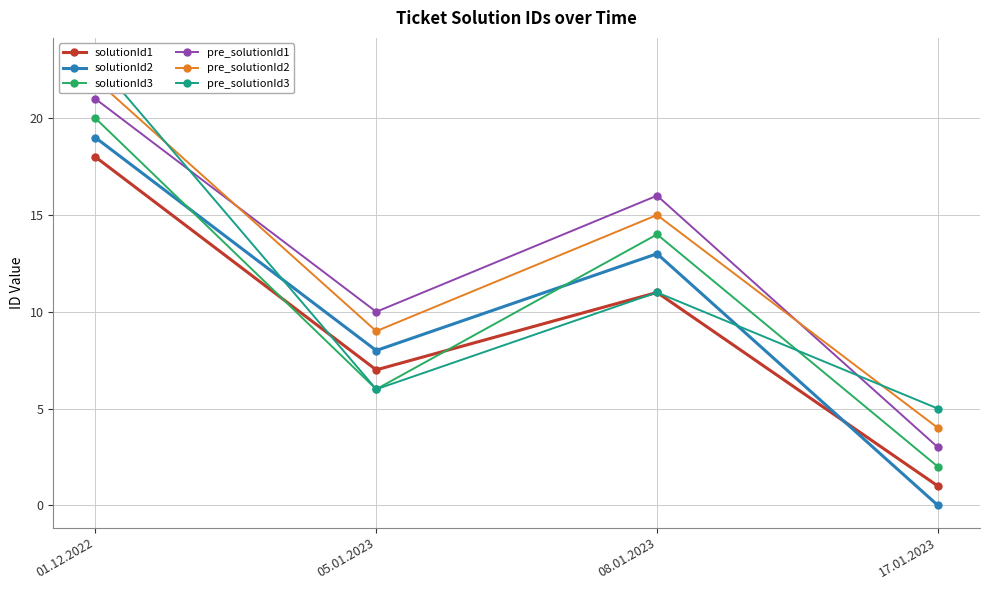

Reading left to right, extract all data points from this chart.

solutionId1: 01.12.2022=18	05.01.2023=7	08.01.2023=11	17.01.2023=1
solutionId2: 01.12.2022=19	05.01.2023=8	08.01.2023=13	17.01.2023=0
solutionId3: 01.12.2022=20	05.01.2023=6	08.01.2023=14	17.01.2023=2
pre_solutionId1: 01.12.2022=21	05.01.2023=10	08.01.2023=16	17.01.2023=3
pre_solutionId2: 01.12.2022=22	05.01.2023=9	08.01.2023=15	17.01.2023=4
pre_solutionId3: 01.12.2022=23	05.01.2023=6	08.01.2023=11	17.01.2023=5